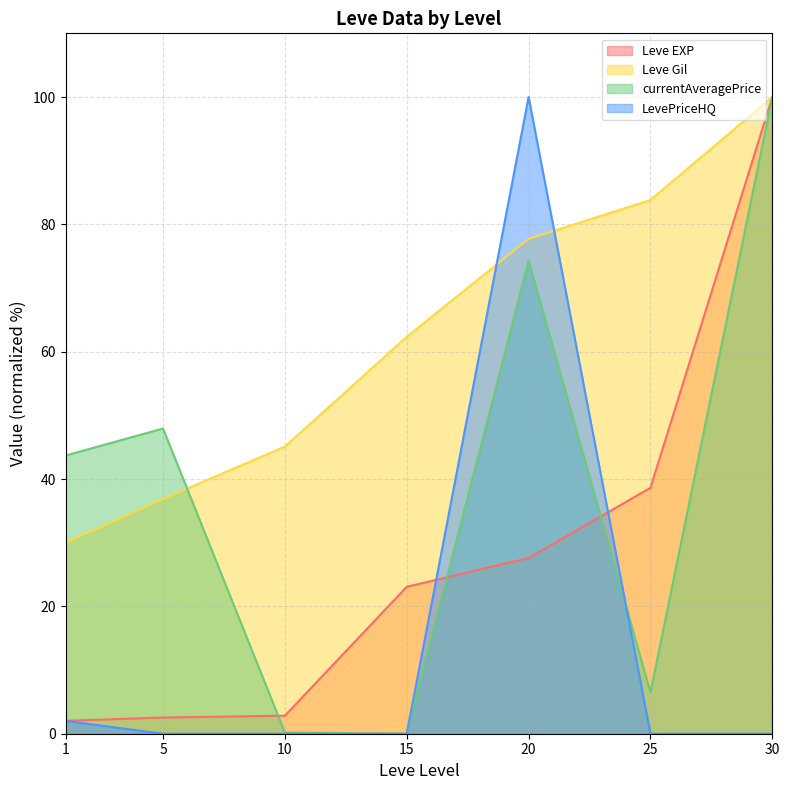

Rank the series by their maximum value, from highest to lowest.

Leve EXP, Leve Gil, currentAveragePrice, LevePriceHQ